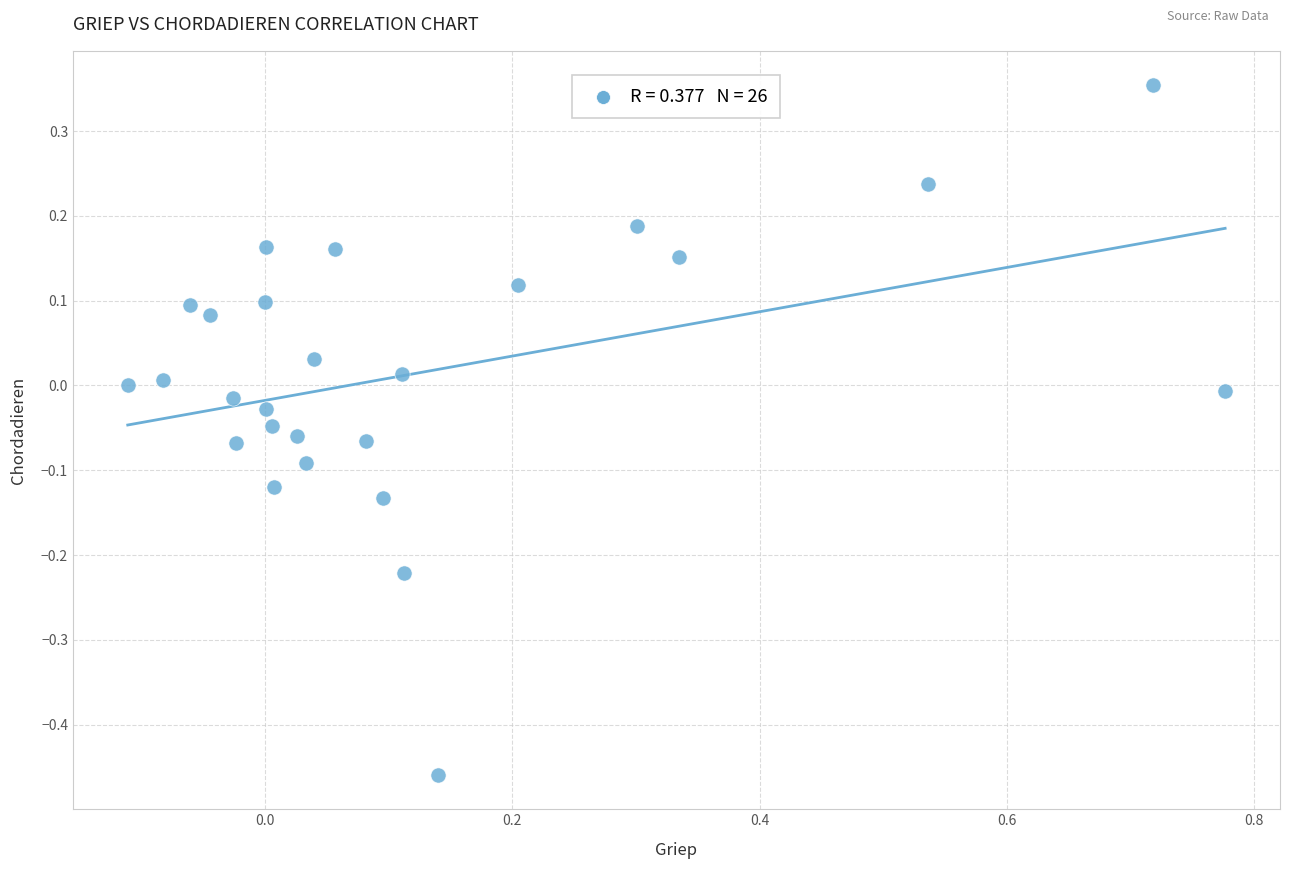

What is the range of X values (max minus min)?

0.9